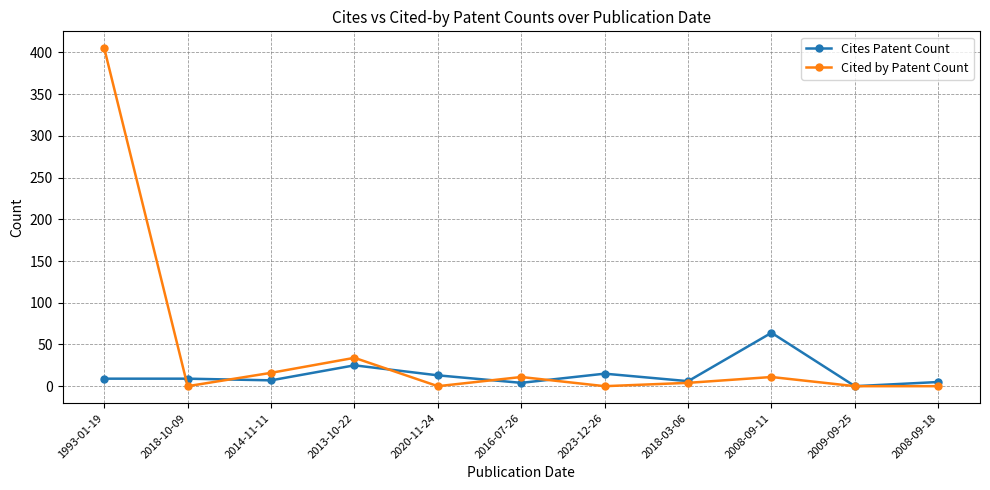

What is the approximate value of Cited by Patent Count at 1993-01-19?

405